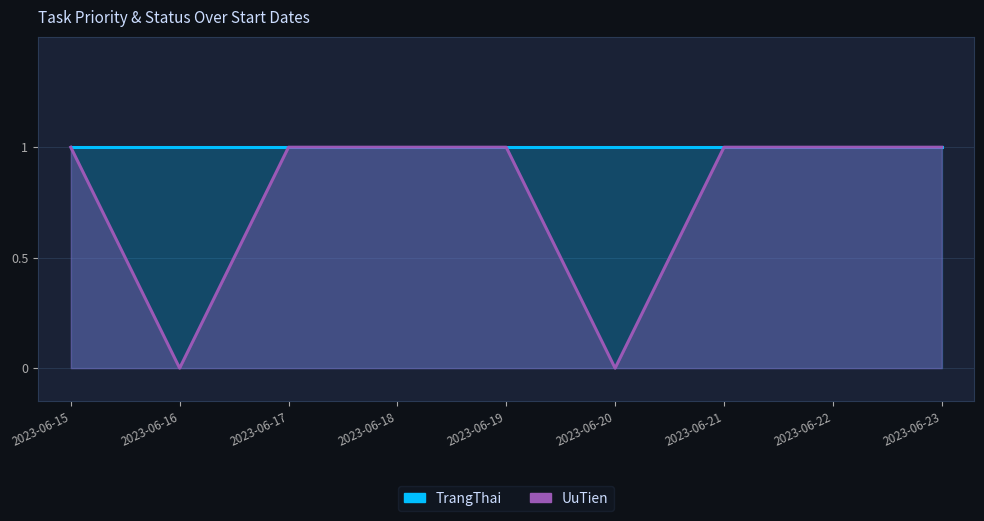

True or false: UuTien and TrangThai intersect in this chart.

False